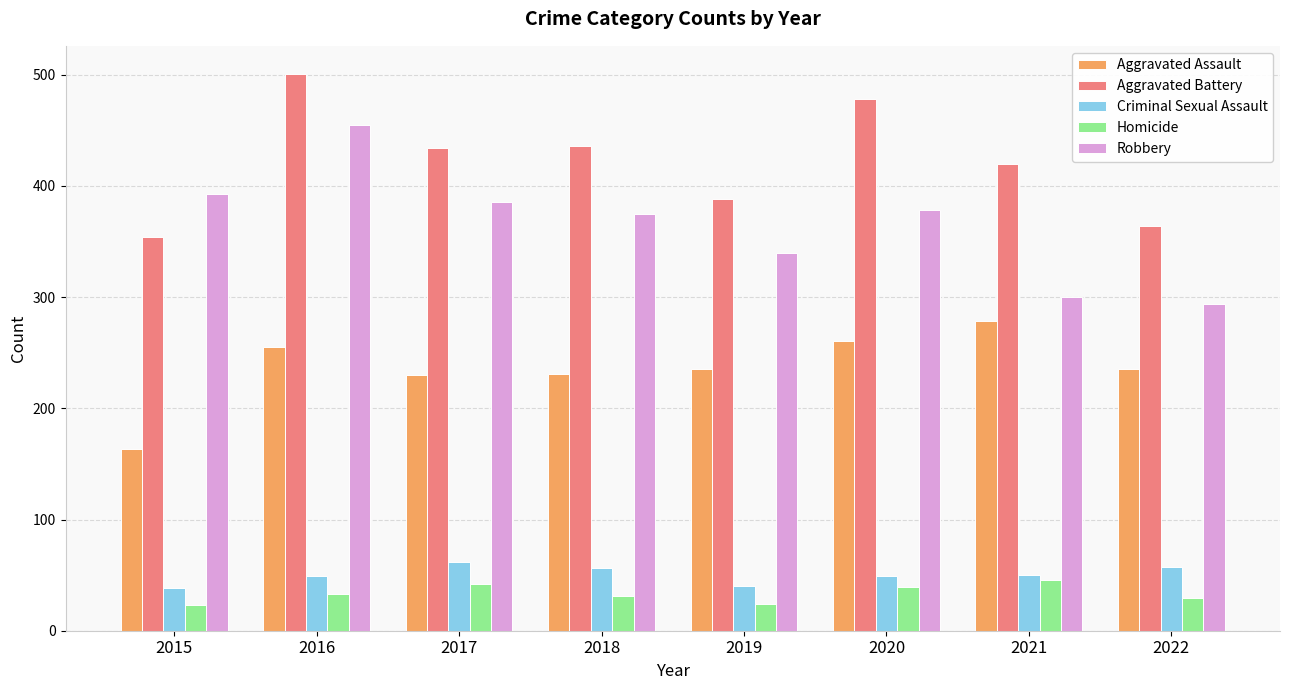

Rank the series at 2022 from lowest to highest value.

Homicide, Criminal Sexual Assault, Aggravated Assault, Robbery, Aggravated Battery